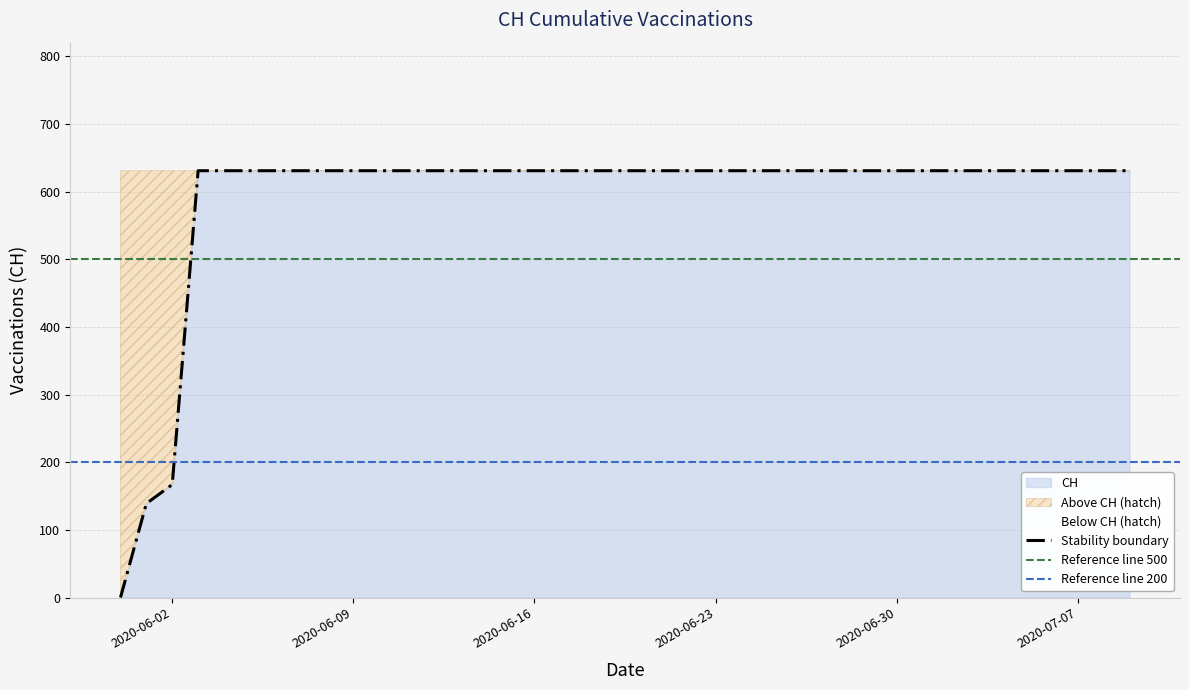

Reading right to left, what are all the values shown in this chart?

631	631	631	631	631	631	631	631	631	631	631	631	631	631	631	631	631	631	631	631	631	631	631	631	631	631	631	631	631	631	631	631	631	631	631	631	631	167	139	0